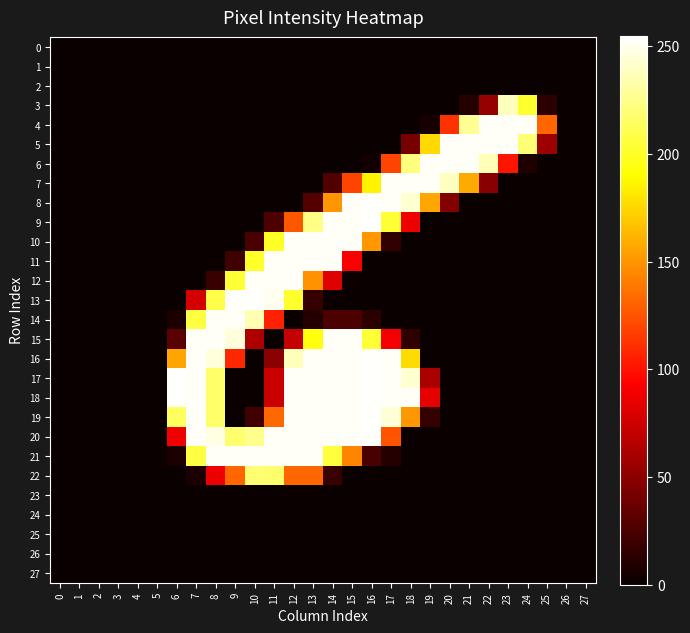

At which category is the sum across all series the highest?

12